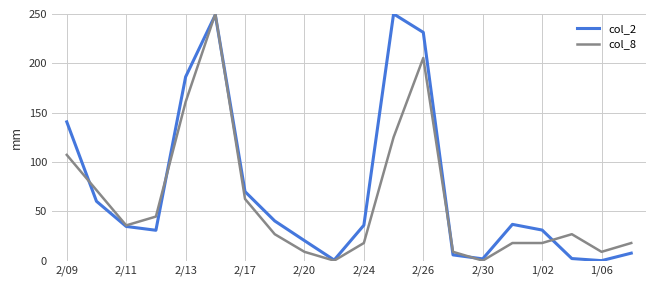

What is the sum of all col_2 values?

1434.6